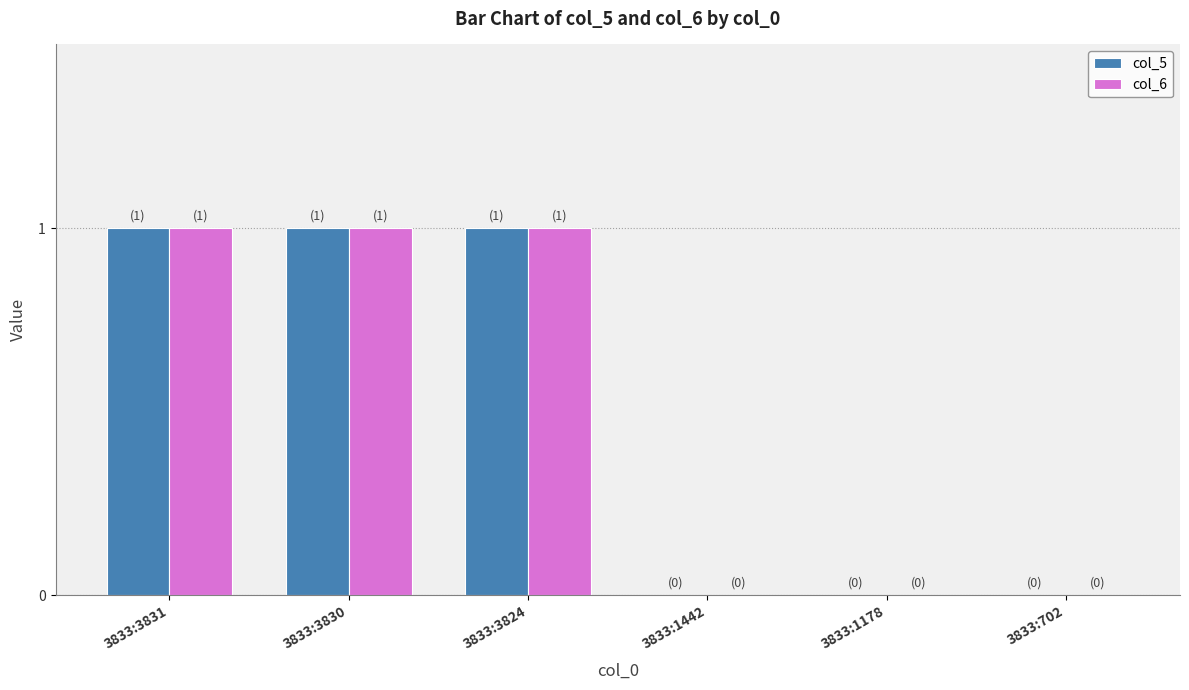

What is the maximum value for col_6?

1